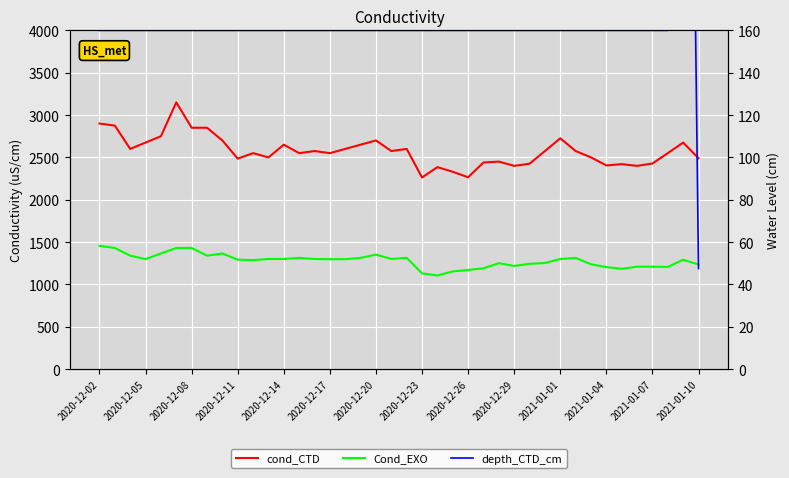

What is the total value across all series at 32?

3897.6